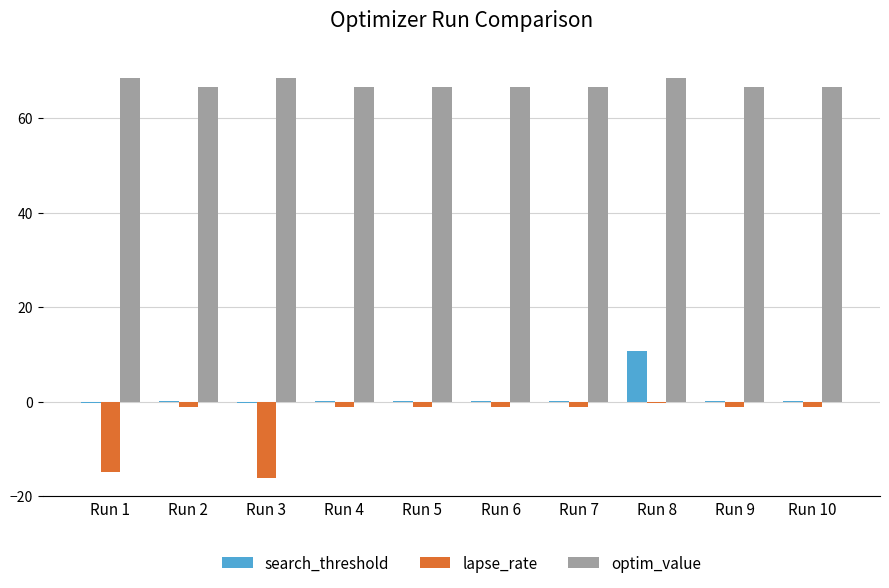

What is the total value across all series at Run 2?

65.6